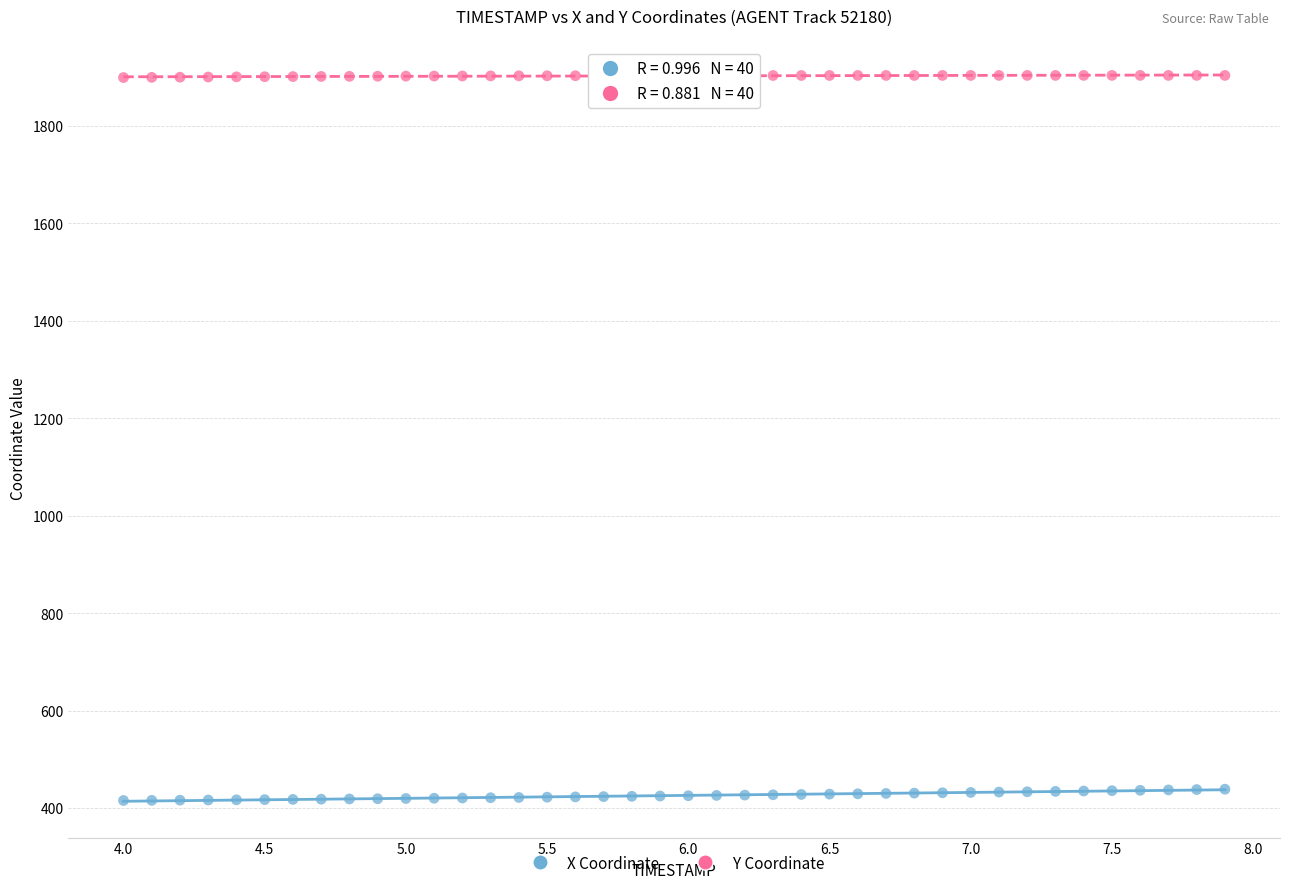

Across all data points, what is the range of X values (max minus min)?

3.9